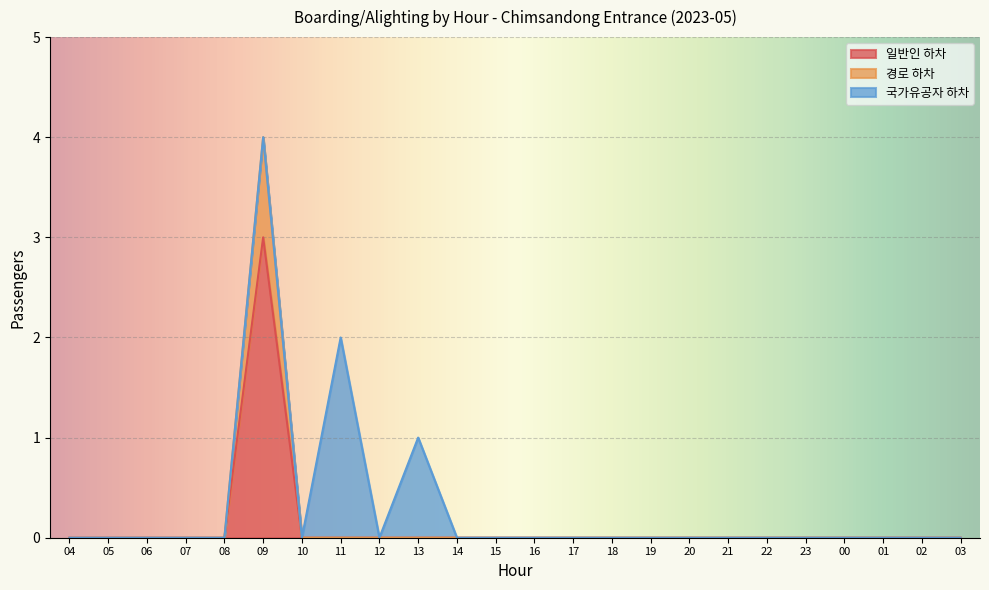

At which category is the sum across all series the highest?

09